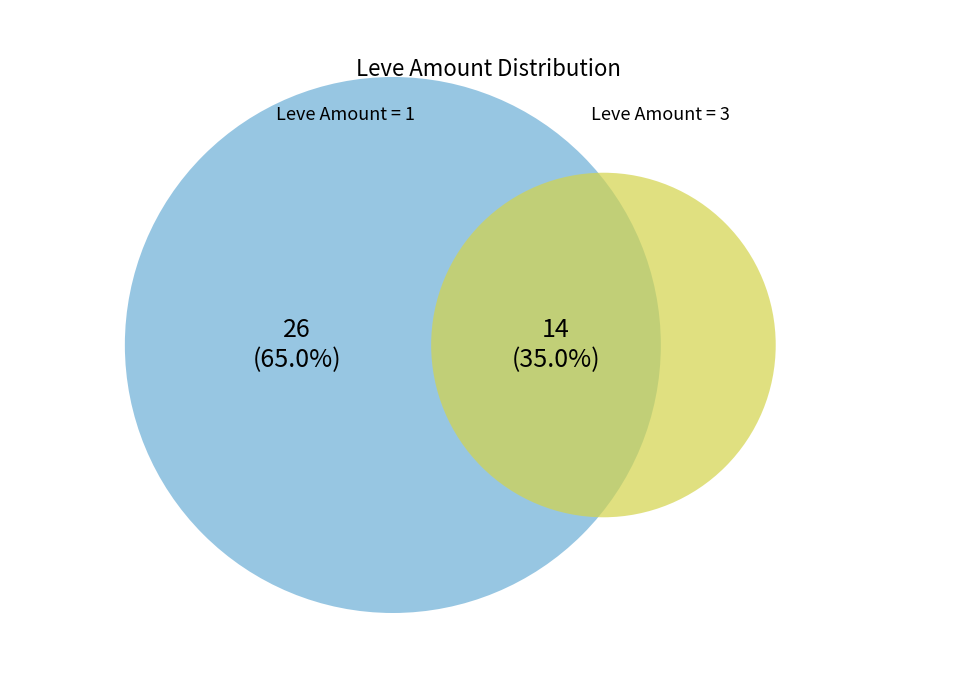

Combined, do 7 and 22 account for over 50%?

No